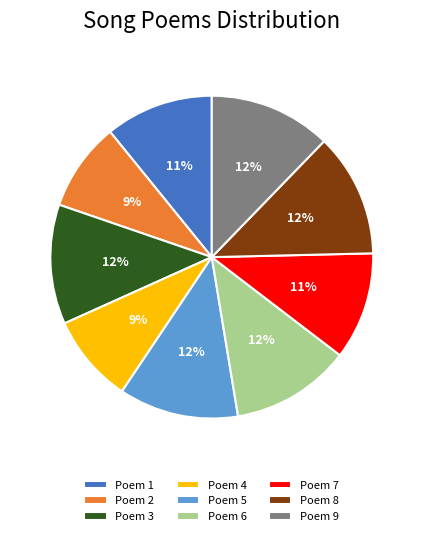

To the nearest percent, what is the difference between the largest and smallest slice percentages?

3%